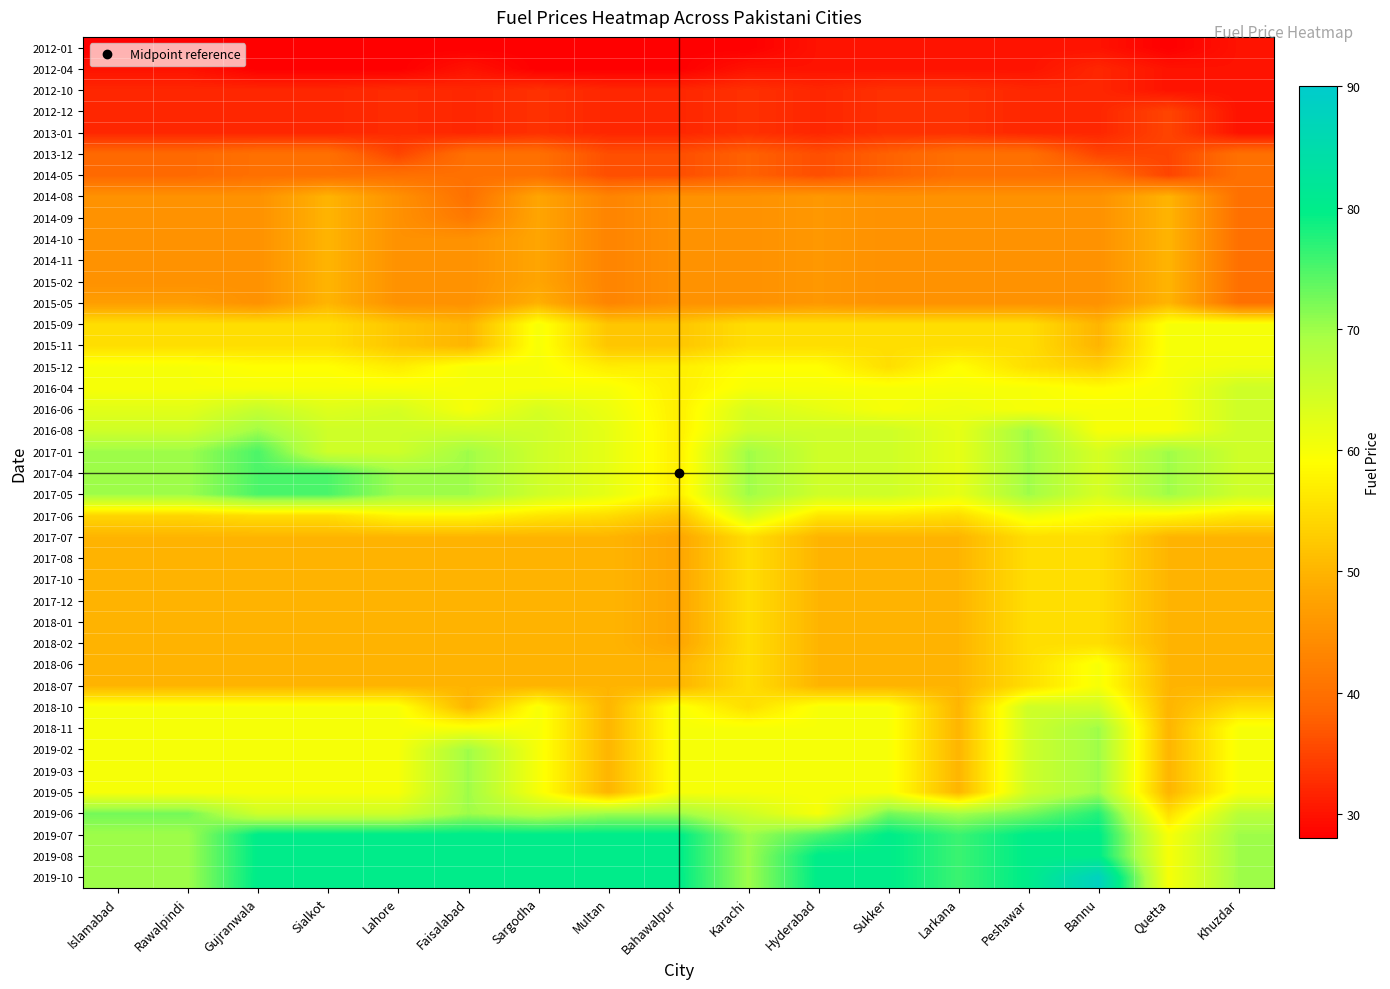

What is the total value across all series at Lahore?

2116.3